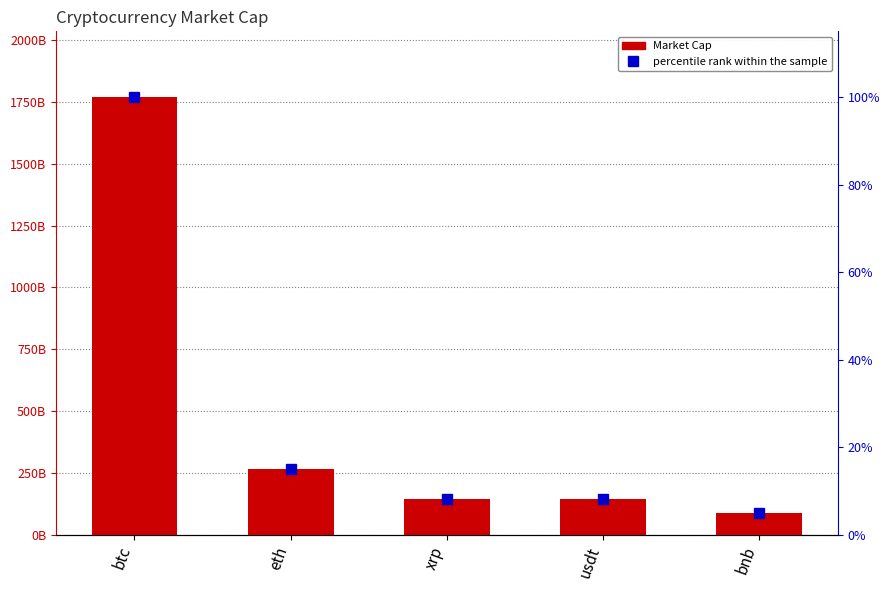

Which category has the highest value in the Market Cap series?

btc